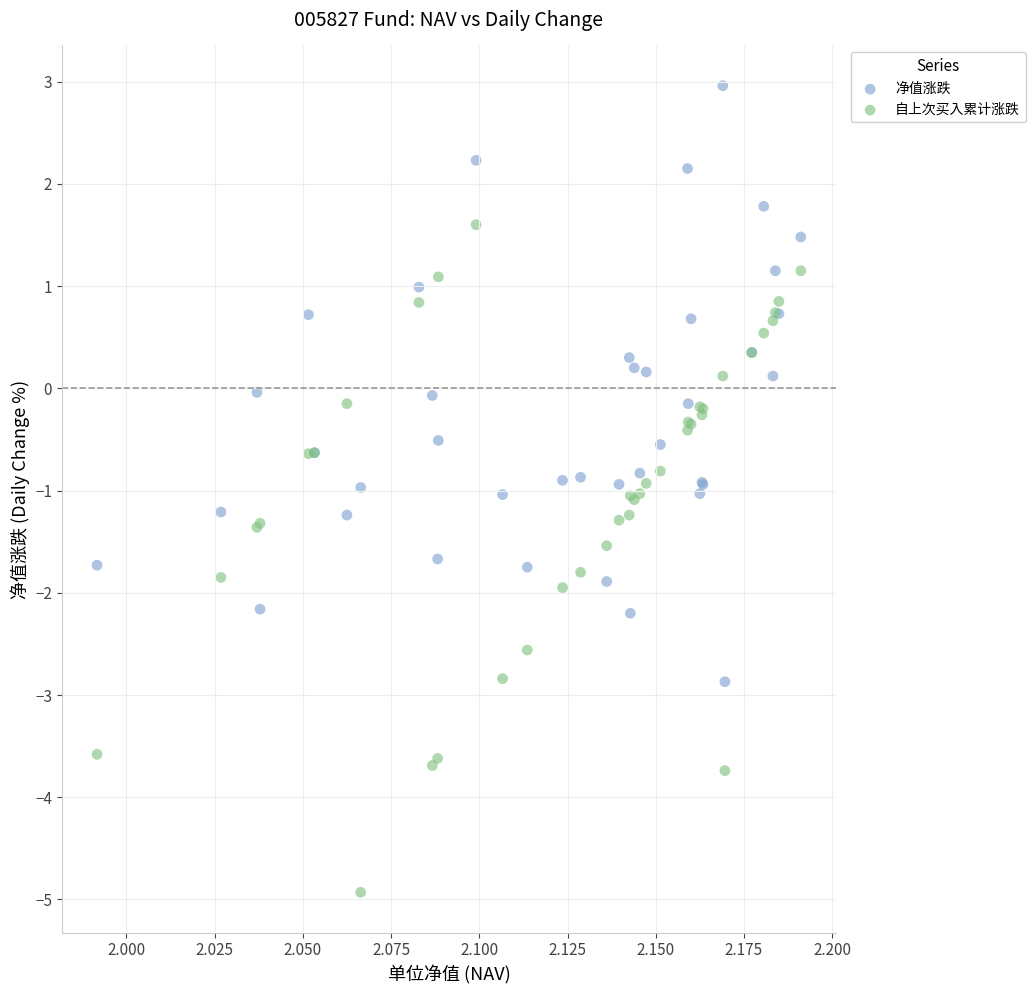

Which series contains the highest Y value?

净值涨跌